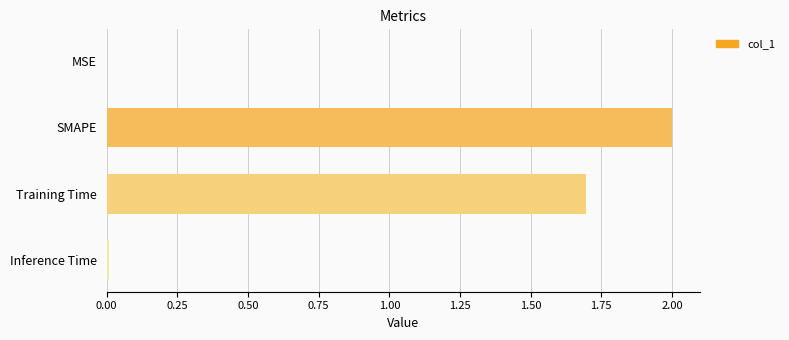

What is the ratio of the value at SMAPE to the value at Training Time?

1.2